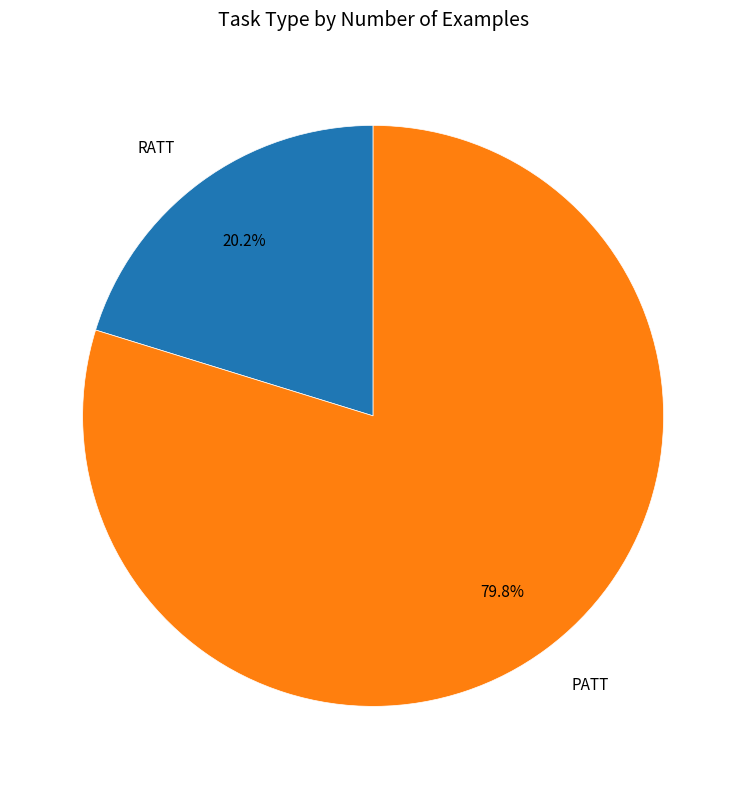

Rank the categories by value from highest to lowest.

PATT, RATT